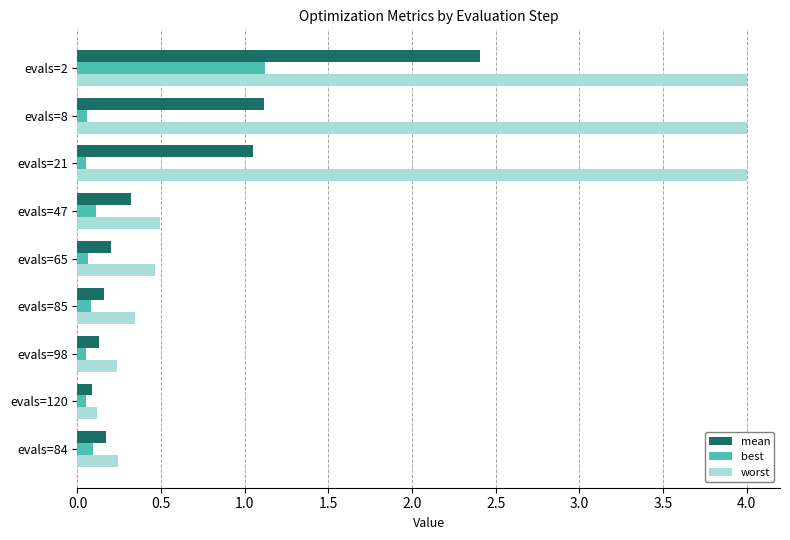

Which series has the largest range (max minus min)?

worst